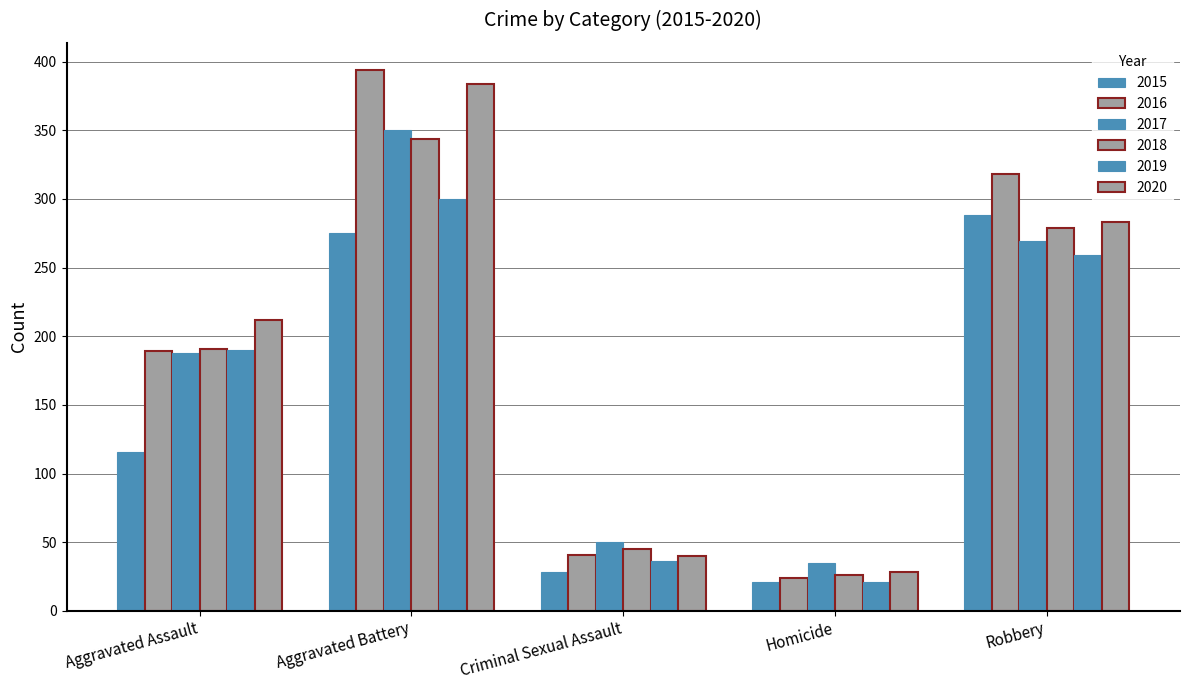

Reading left to right, extract all data points from this chart.

2015: Aggravated Assault=116	Aggravated Battery=275	Criminal Sexual Assault=28	Homicide=21	Robbery=288
2016: Aggravated Assault=189	Aggravated Battery=394	Criminal Sexual Assault=41	Homicide=24	Robbery=318
2017: Aggravated Assault=188	Aggravated Battery=350	Criminal Sexual Assault=50	Homicide=35	Robbery=269
2018: Aggravated Assault=191	Aggravated Battery=344	Criminal Sexual Assault=45	Homicide=26	Robbery=279
2019: Aggravated Assault=190	Aggravated Battery=300	Criminal Sexual Assault=36	Homicide=21	Robbery=259
2020: Aggravated Assault=212	Aggravated Battery=384	Criminal Sexual Assault=40	Homicide=28	Robbery=283